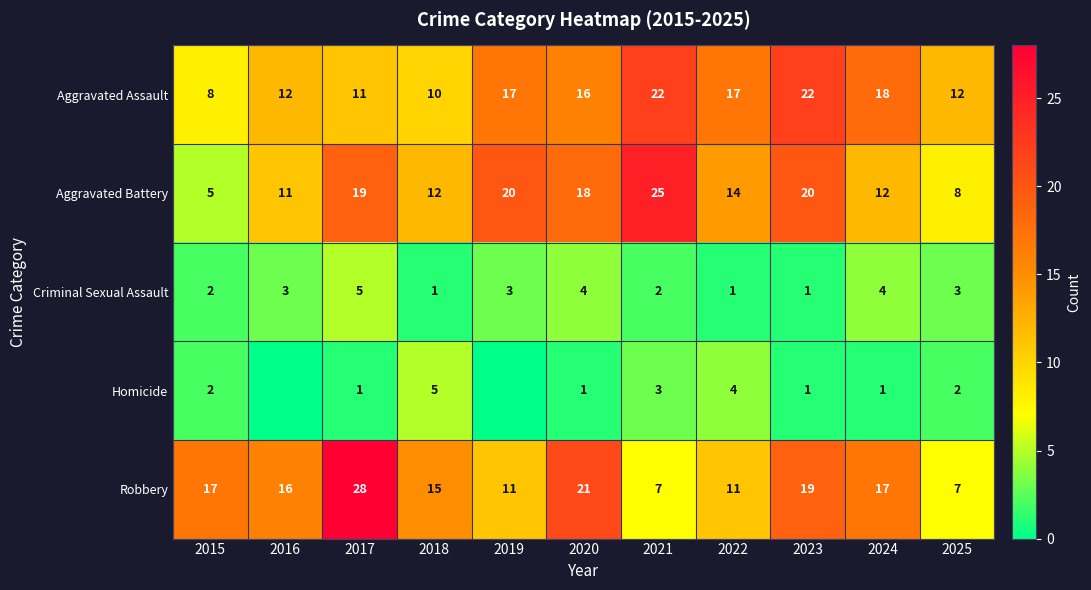

What is the difference between the maximum and second lowest values in the Aggravated Assault series?

12